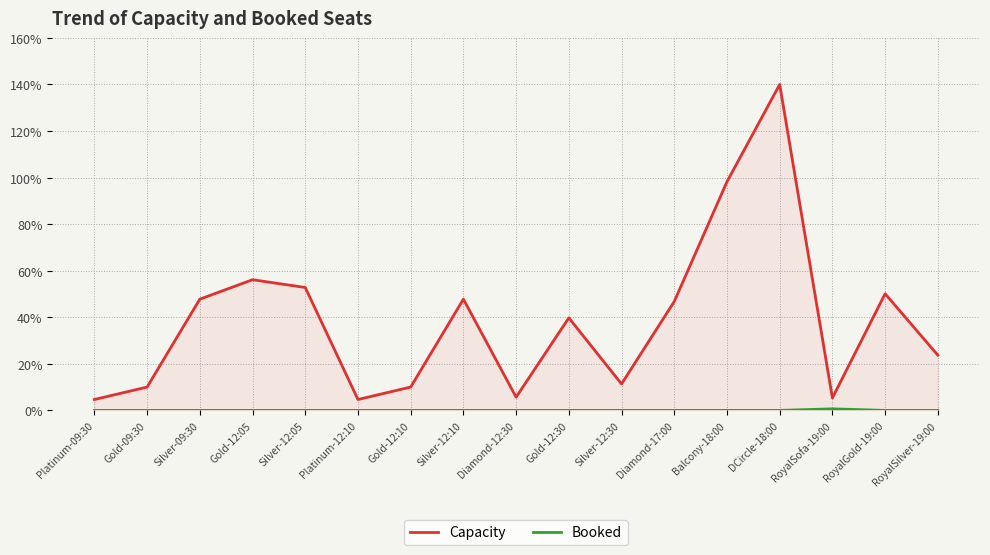

Rank the series by their average value, from highest to lowest.

Capacity, Booked